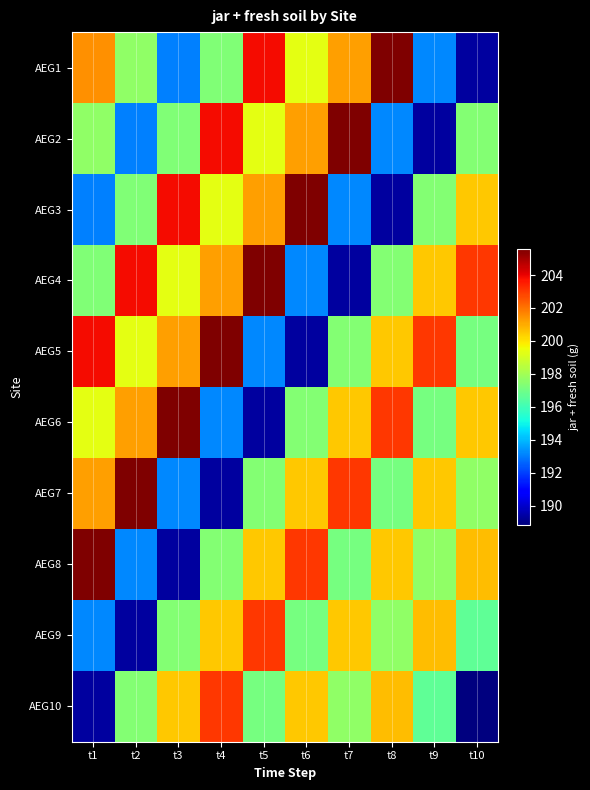

What is the total value across all series at t4?

1990.7